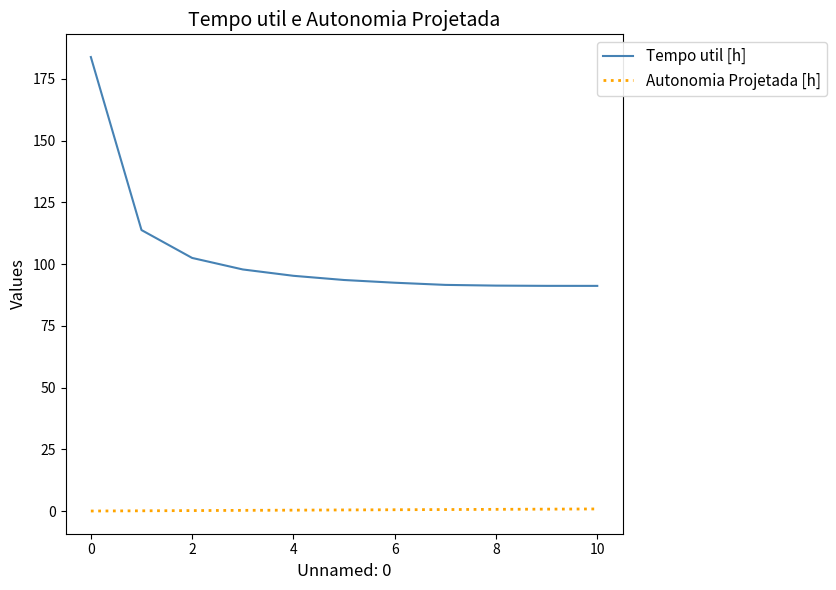

What is the greatest value displayed?

183.9